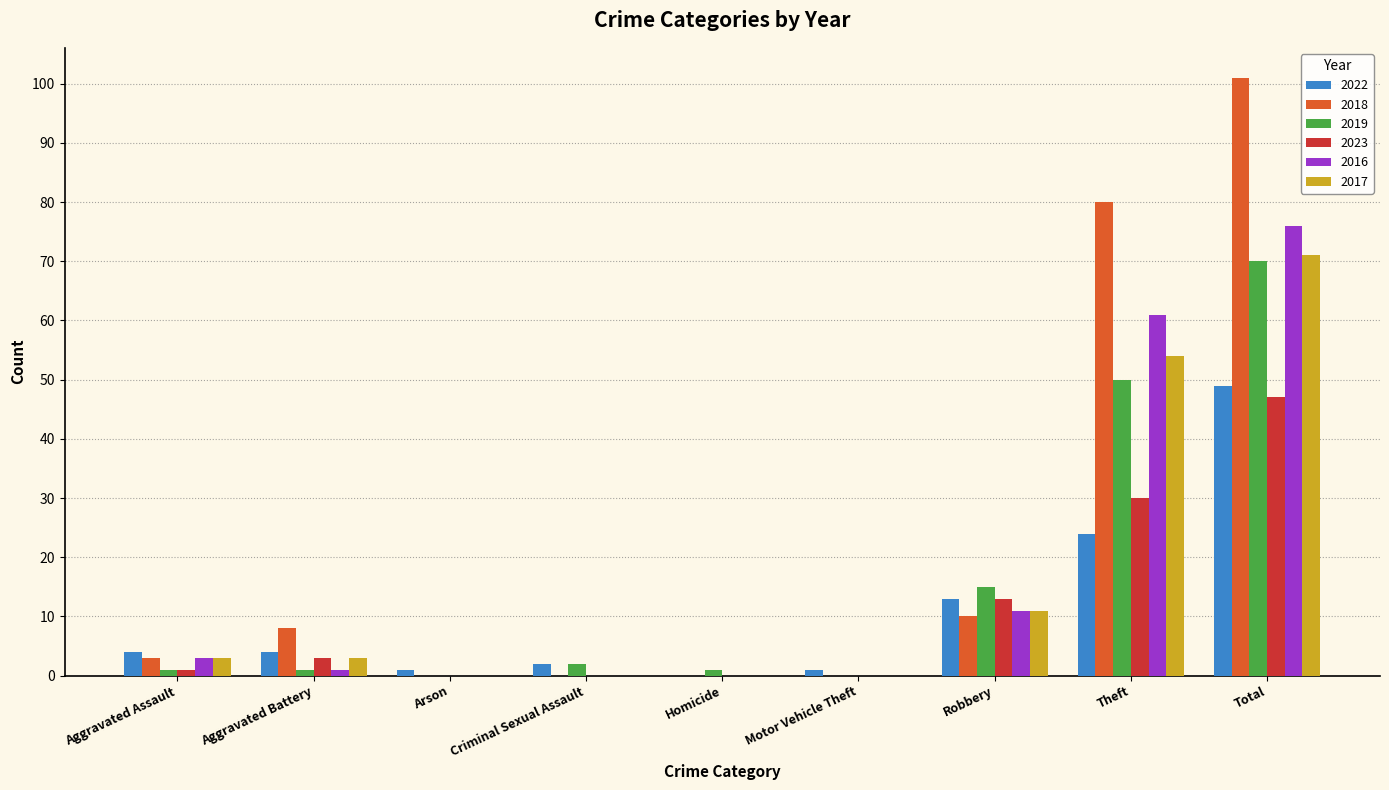

What are all the series names shown in the legend?

2022, 2018, 2019, 2023, 2016, 2017